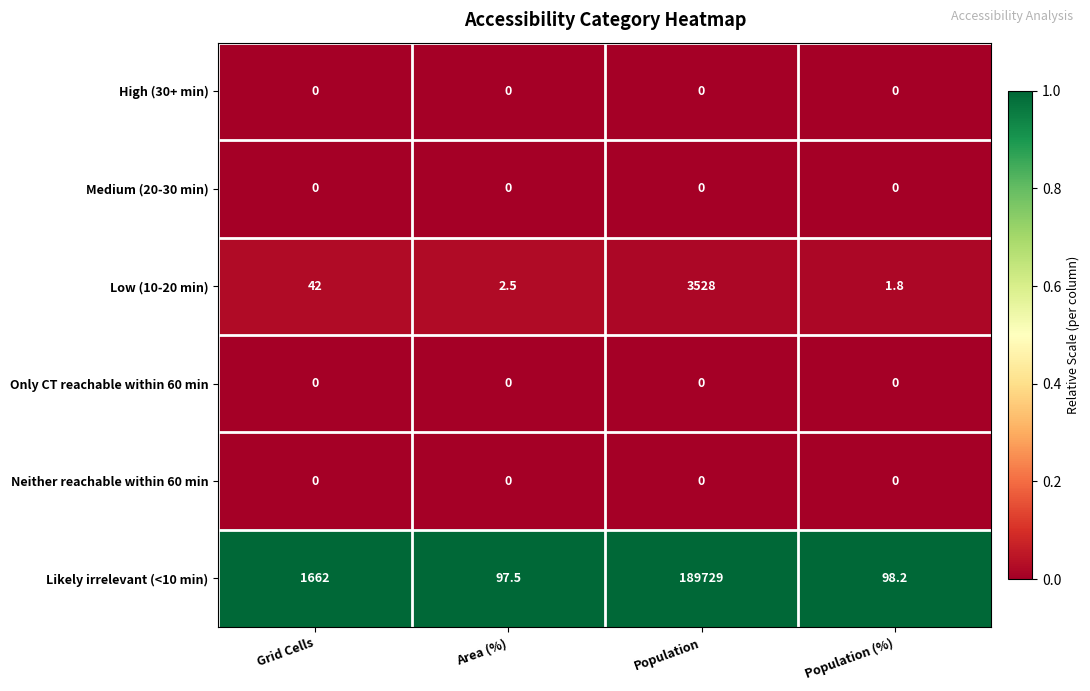

Reading right to left, extract all data points from this chart.

High (30+ min): 0.0	0.0	0.0	0.0
Medium (20-30 min): 0.0	0.0	0.0	0.0
Low (10-20 min): 1.8	3528.0	2.5	42.0
Only CT reachable within 60 min: 0.0	0.0	0.0	0.0
Neither reachable within 60 min: 0.0	0.0	0.0	0.0
Likely irrelevant (<10 min): 98.2	189729.0	97.5	1662.0